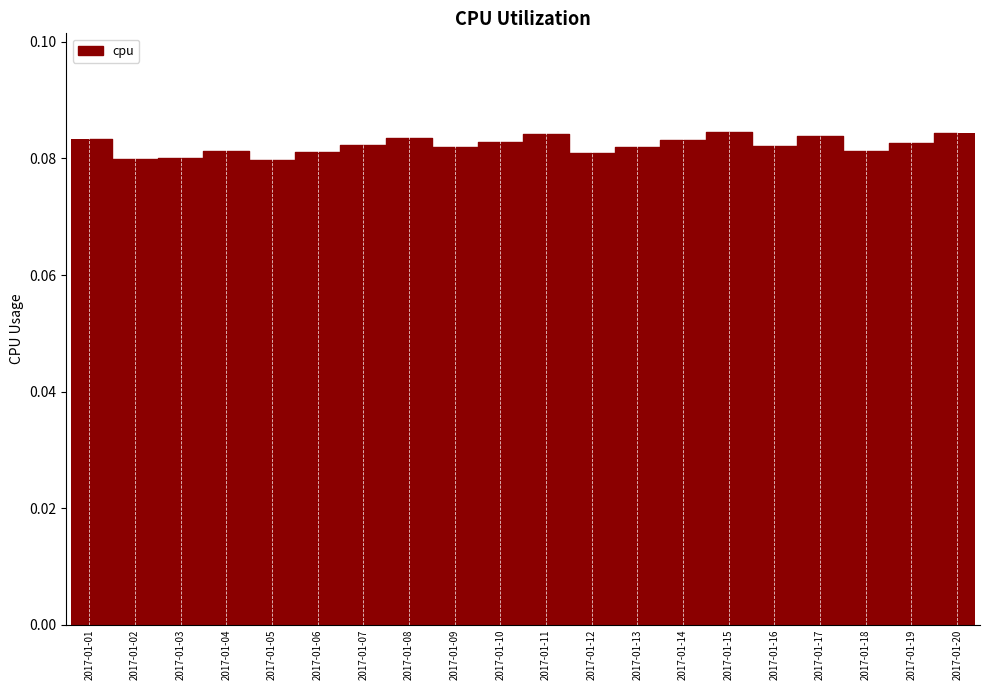

Which has a higher value, 2017-01-15 or 2017-01-12?

2017-01-15